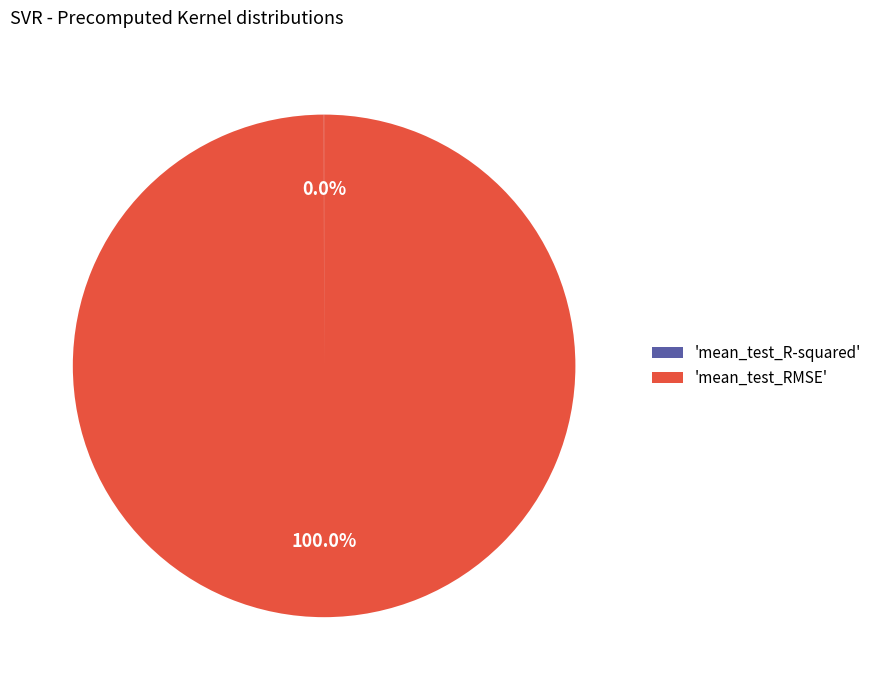

What is the largest slice in the pie chart?

'mean_test_RMSE'